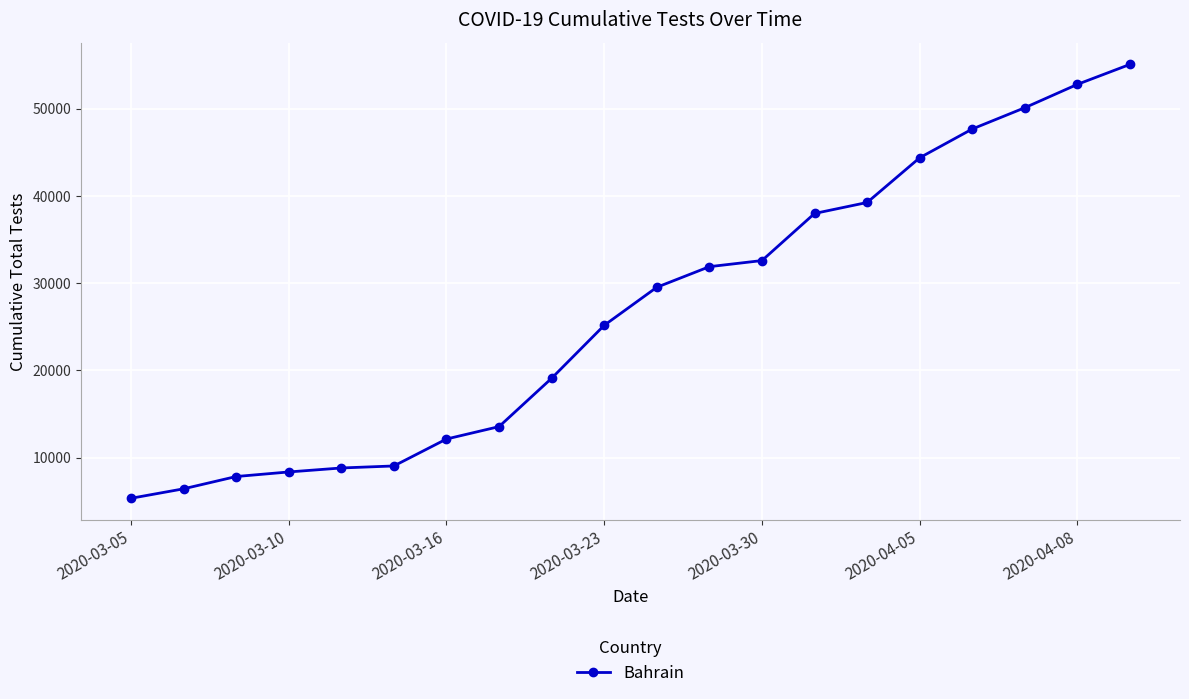

What is the value of the 20th point from the left?

55096